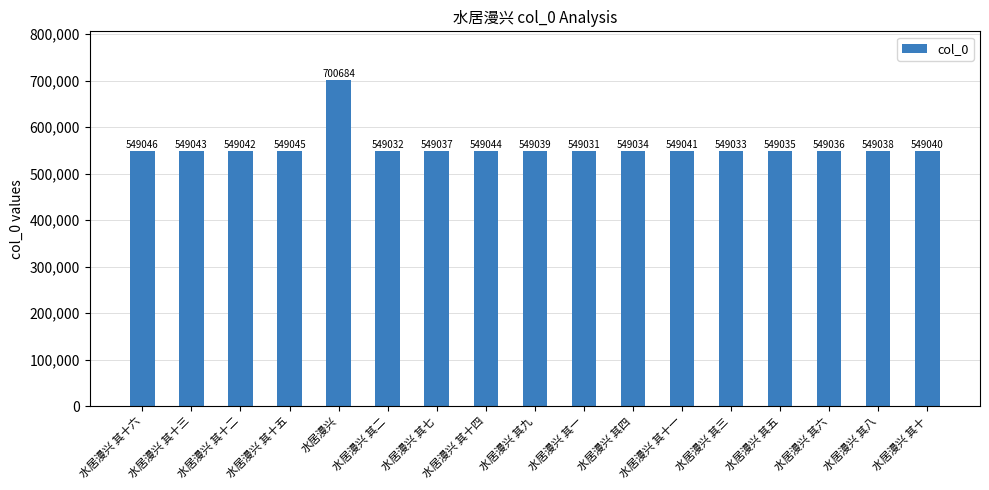

Does the chart contain stacked bars?

No